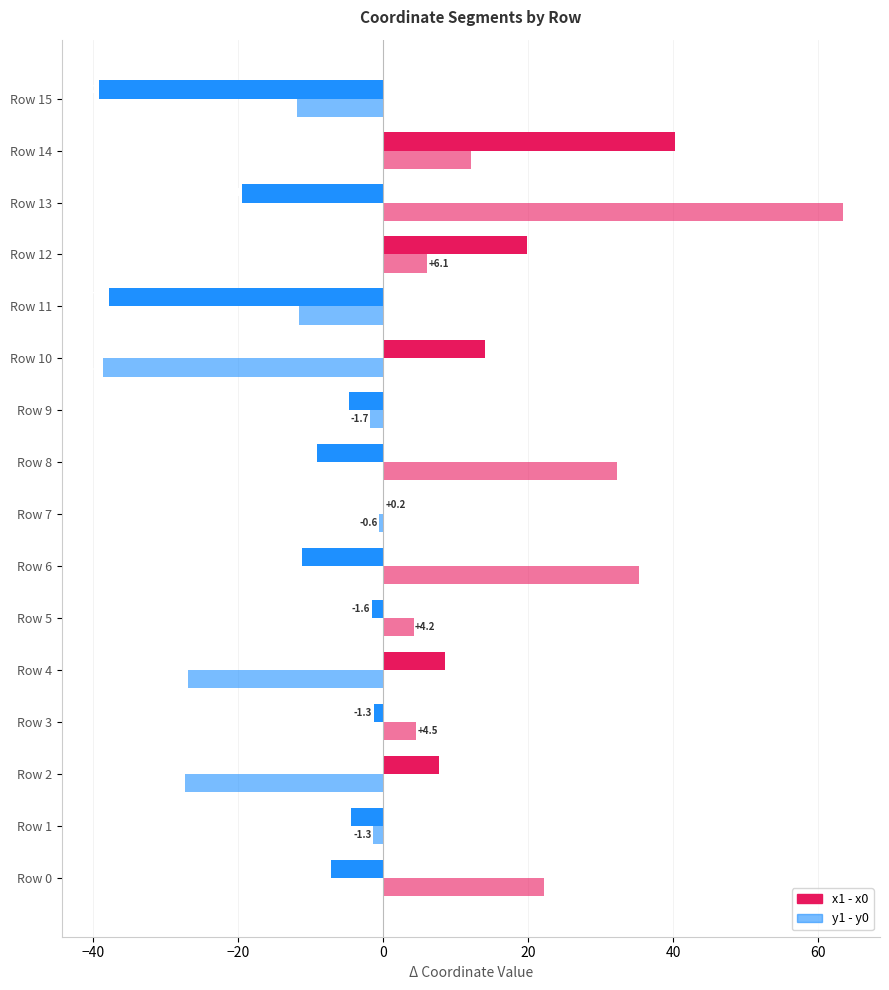

At how many categories does at least one series exceed 27?

4